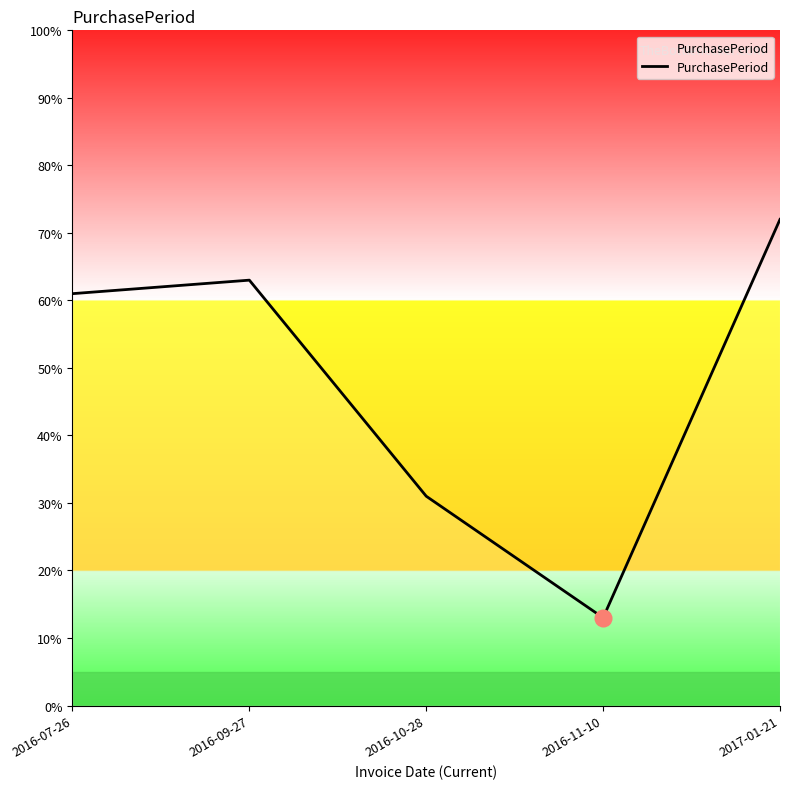

List the labels in order of value, largest first.

2017-01-21, 2016-09-27, 2016-07-26, 2016-10-28, 2016-11-10